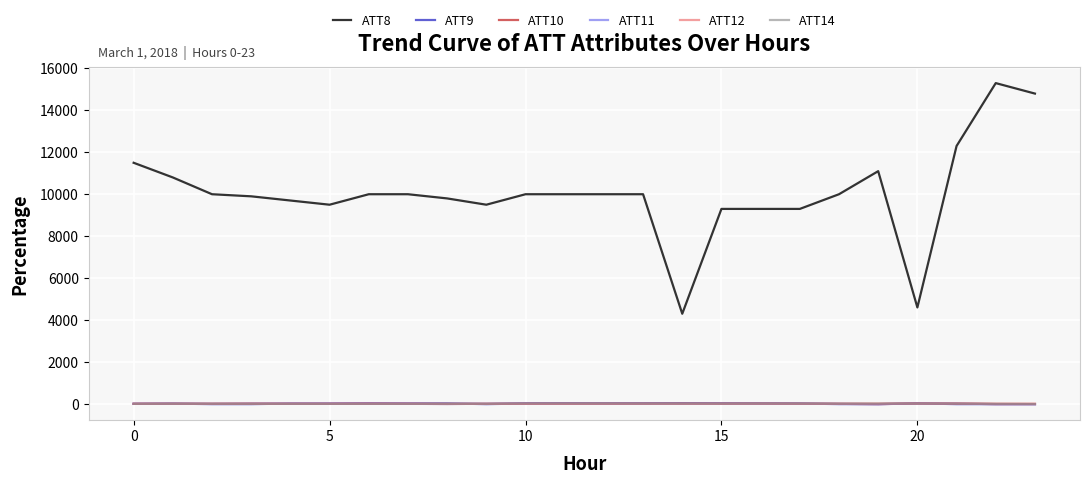

Which series has the largest range (max minus min)?

ATT8